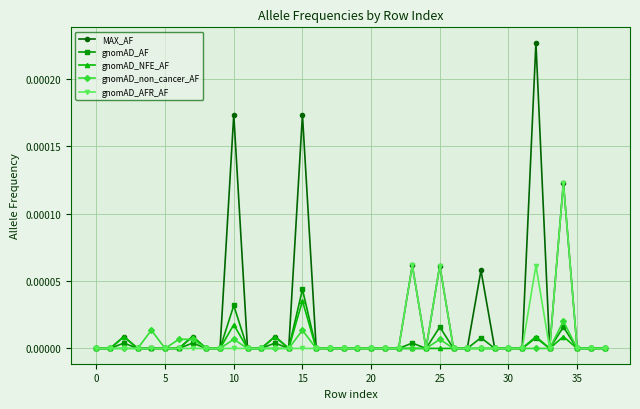

Which series has the largest range (max minus min)?

MAX_AF